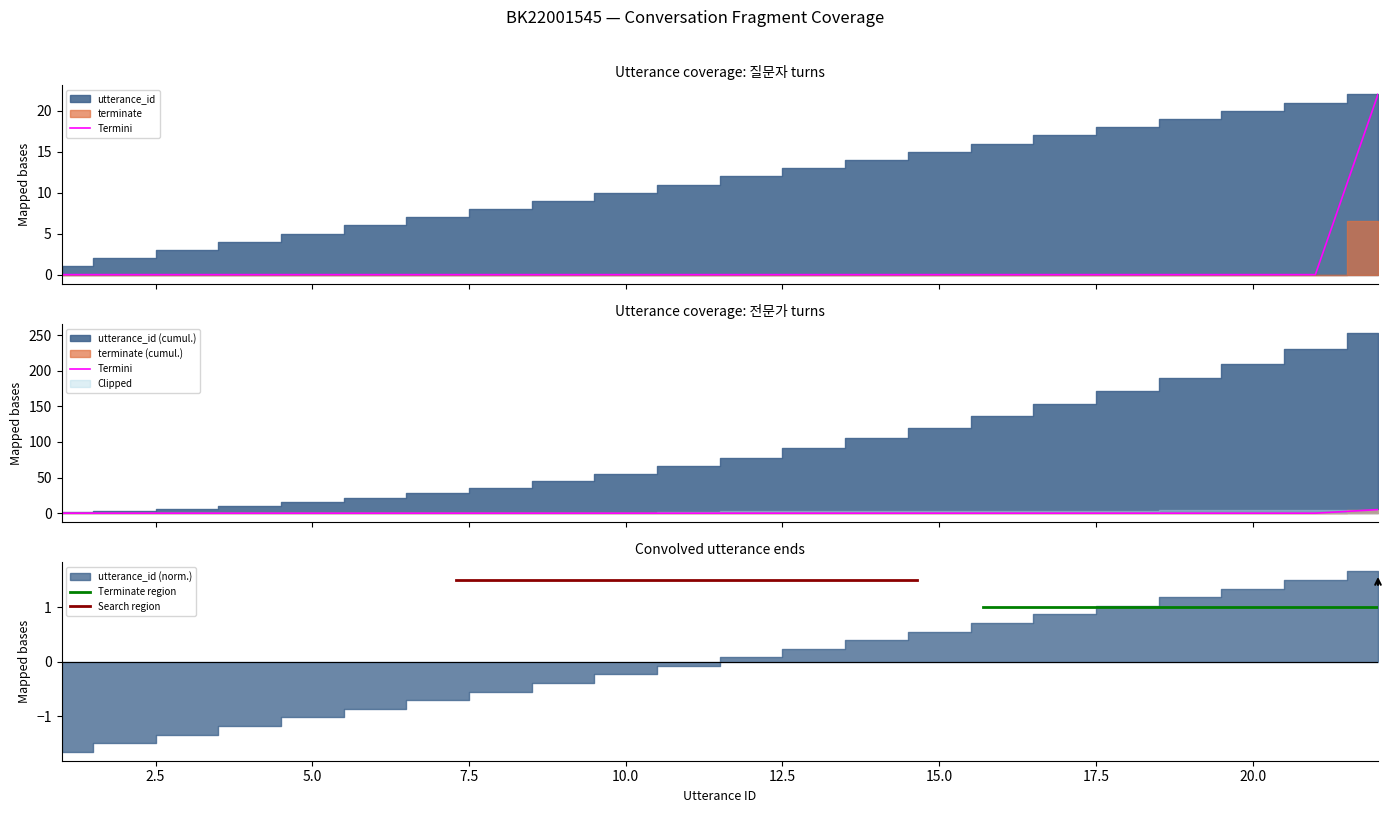

List the labels in order of value, smallest first.

1, 2, 3, 4, 5, 6, 7, 8, 9, 10, 11, 12, 13, 14, 15, 16, 17, 18, 19, 20, 21, 22